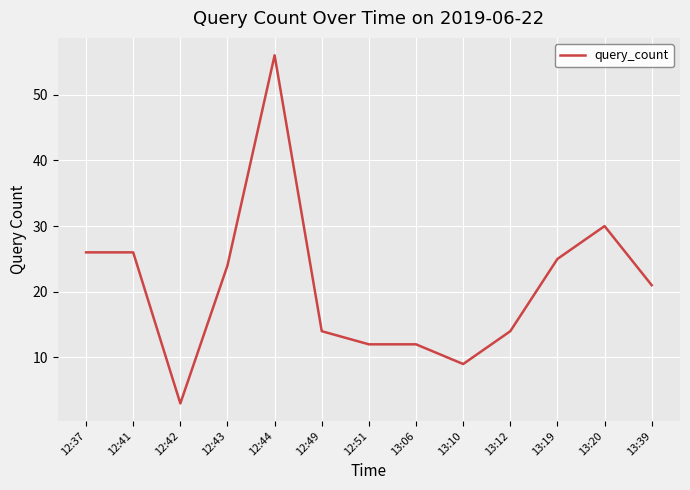

Is it true that the value at 13:10 is 9?

True